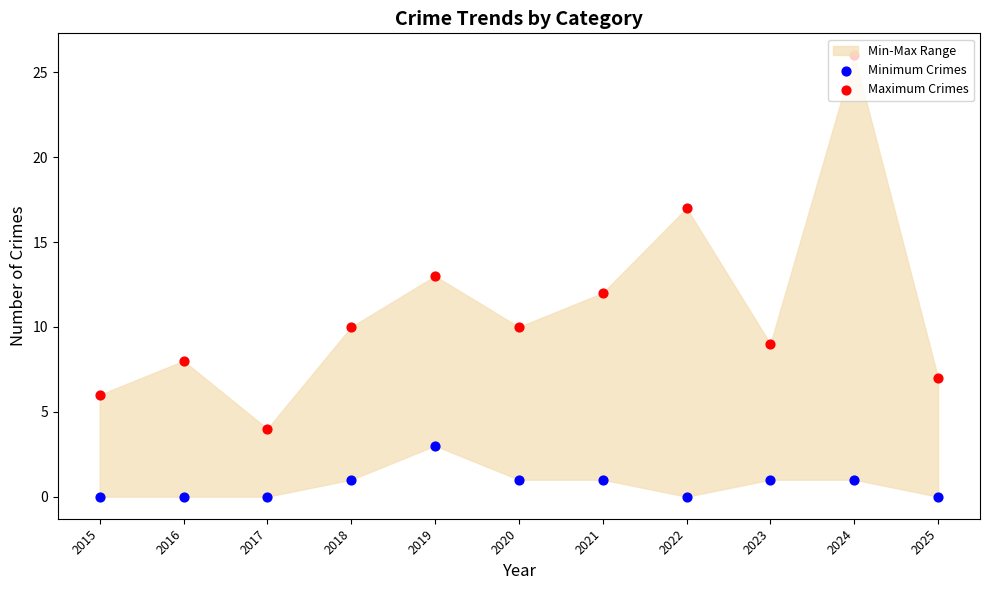

At how many categories does at least one series exceed 21?

1